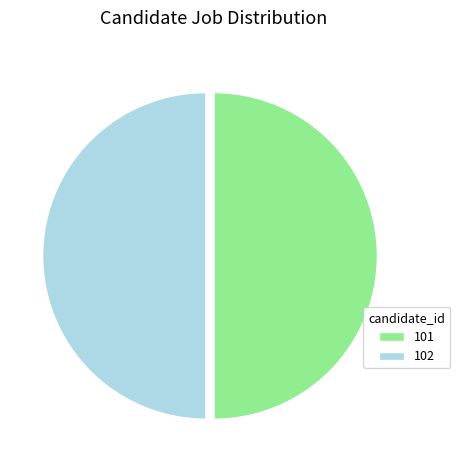

Approximately how many times larger is the value at 101 compared to 102?

1.0